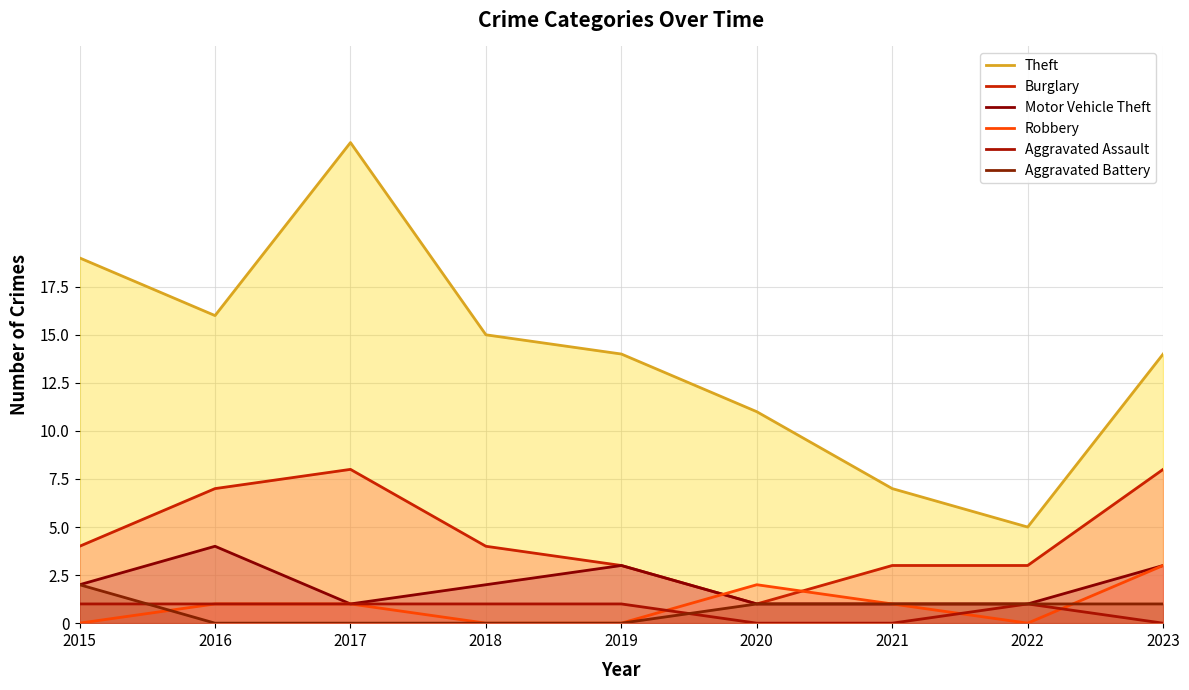

Read the Theft value at 2018, to the nearest 5.

15